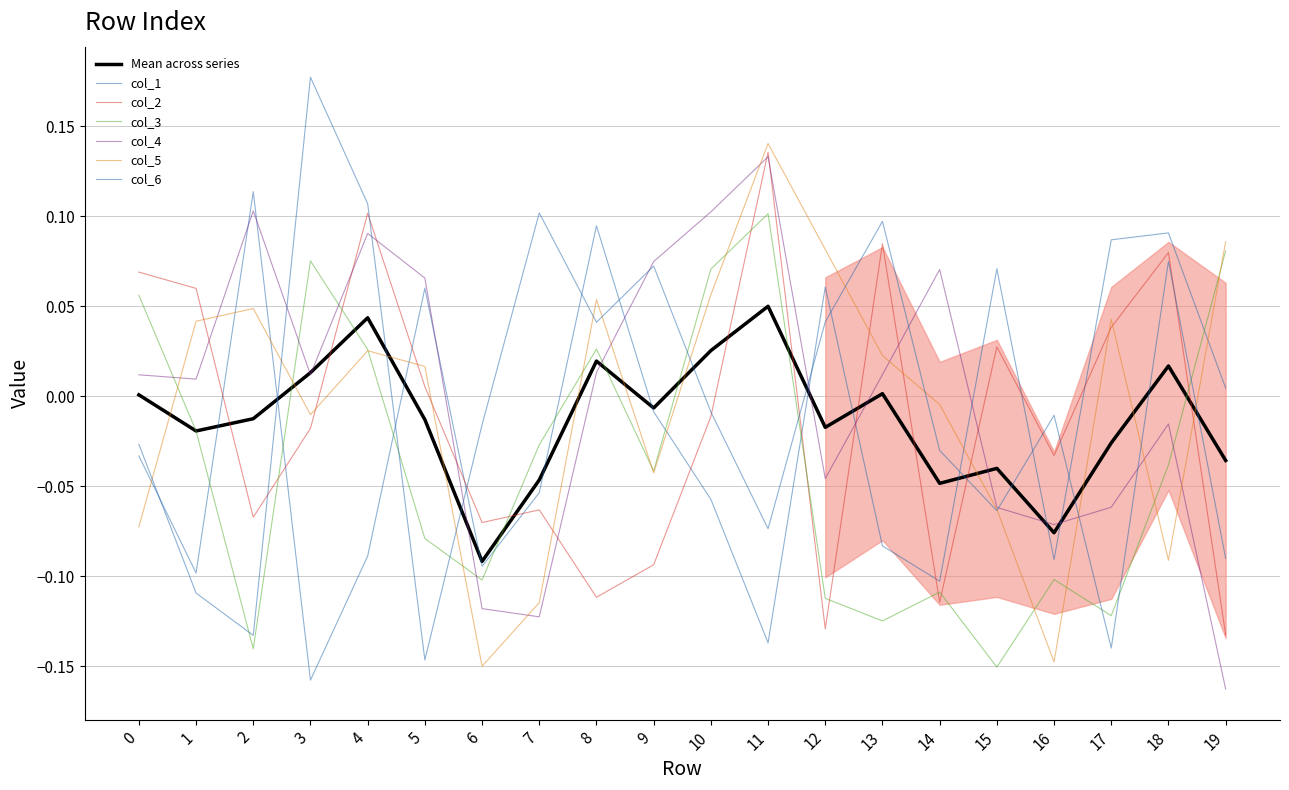

What is the highest value of the col_2 series?

0.1